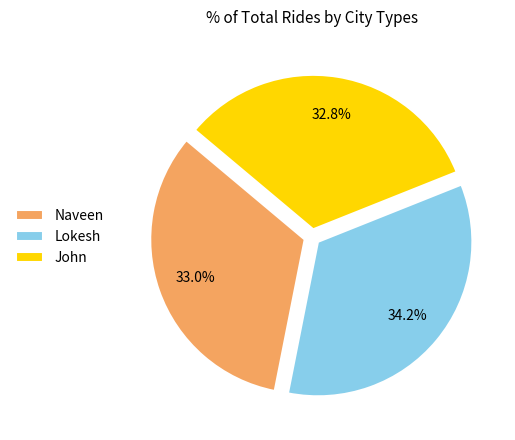

Count the number of slices in the pie.

3